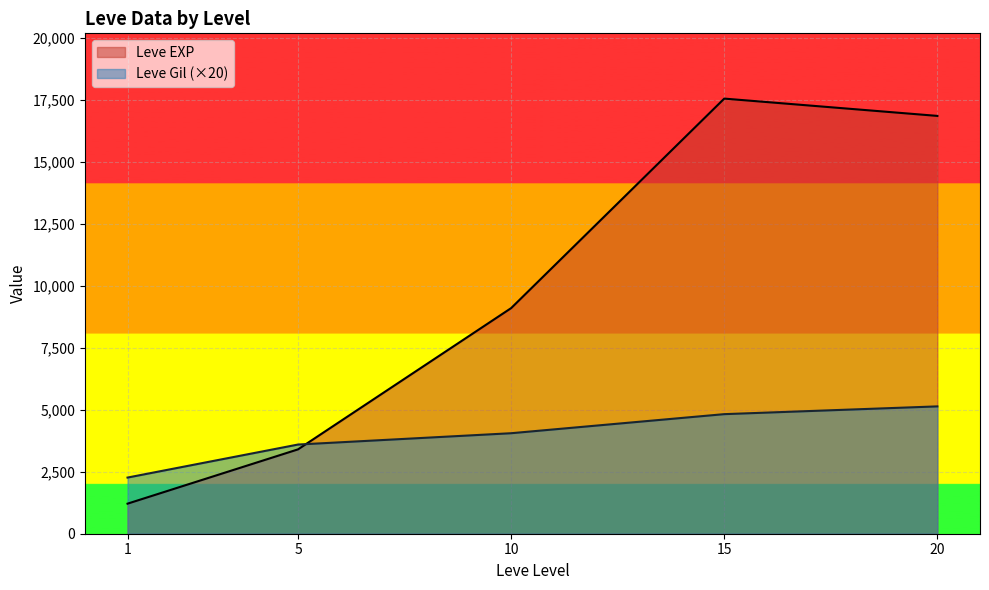

Which series has the largest range (max minus min)?

Leve EXP